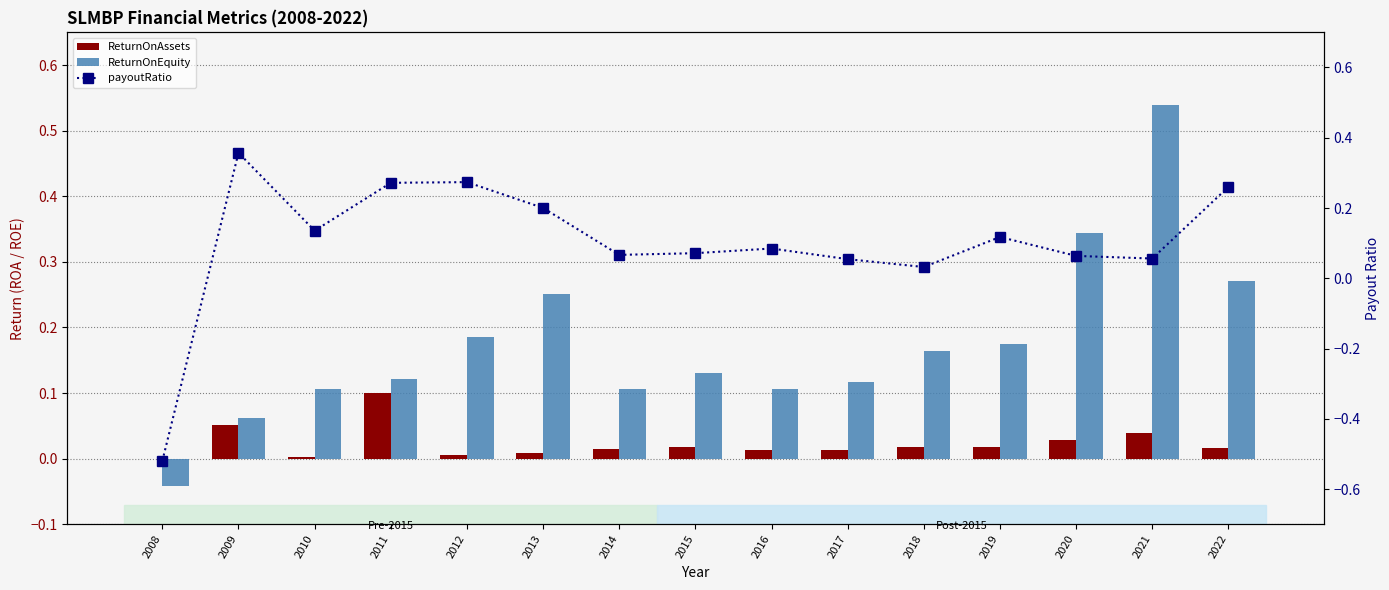

How many series are shown in this chart?

3